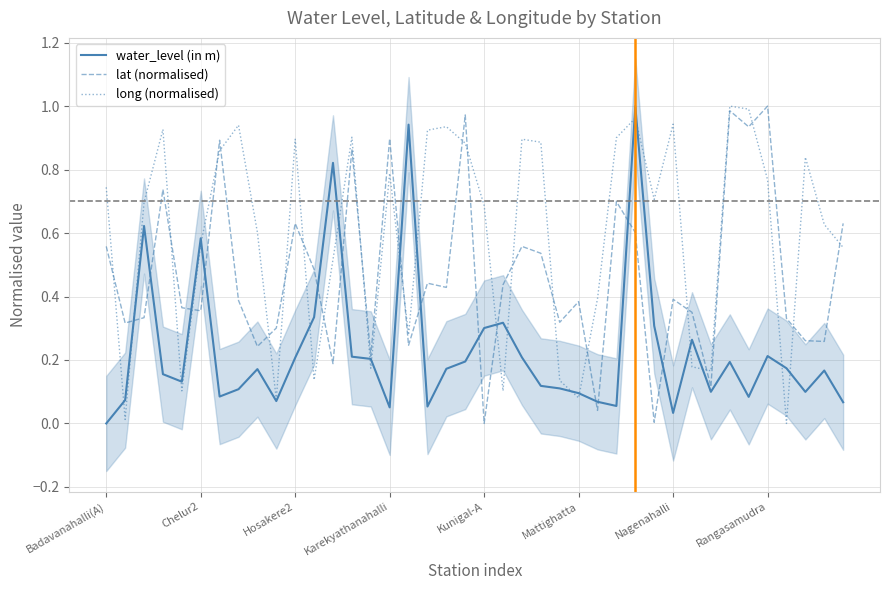

Is it true that long (normalised) equals 0.9 at Hosakere2?

True